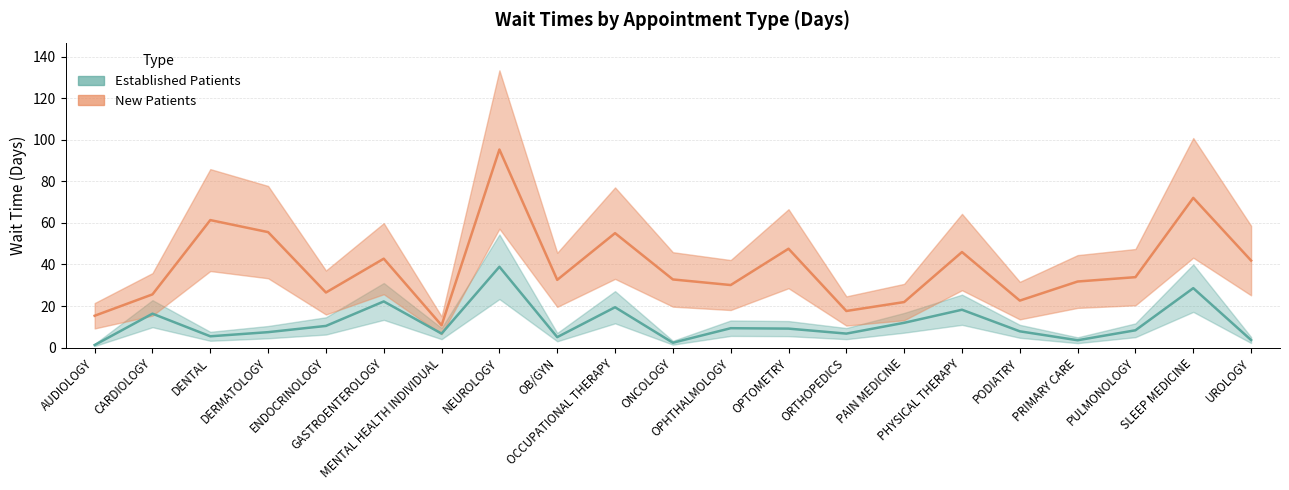

Which series has the largest total across all categories?

NewPatients